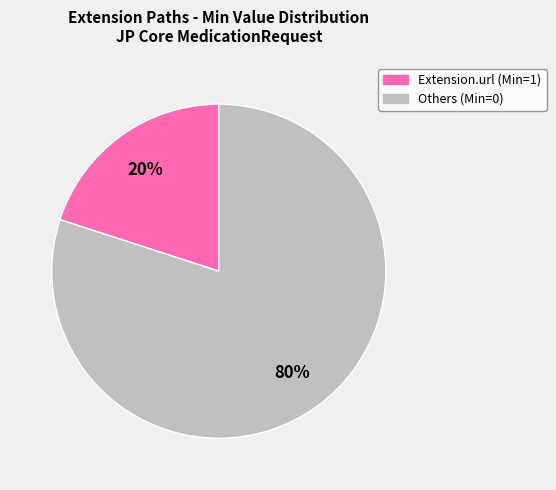

Is there any slice that represents more than half of the pie?

Yes